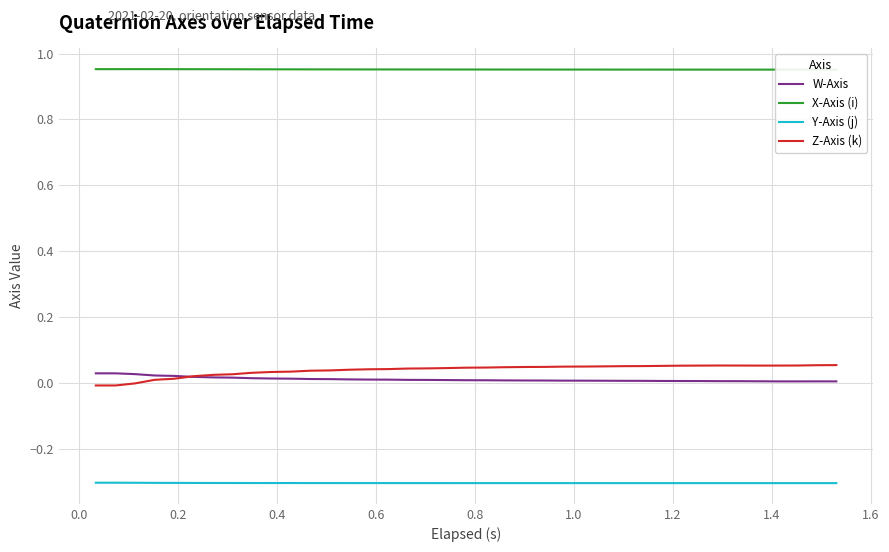

True or false: Y-Axis (j) and W-Axis cross at least once.

False